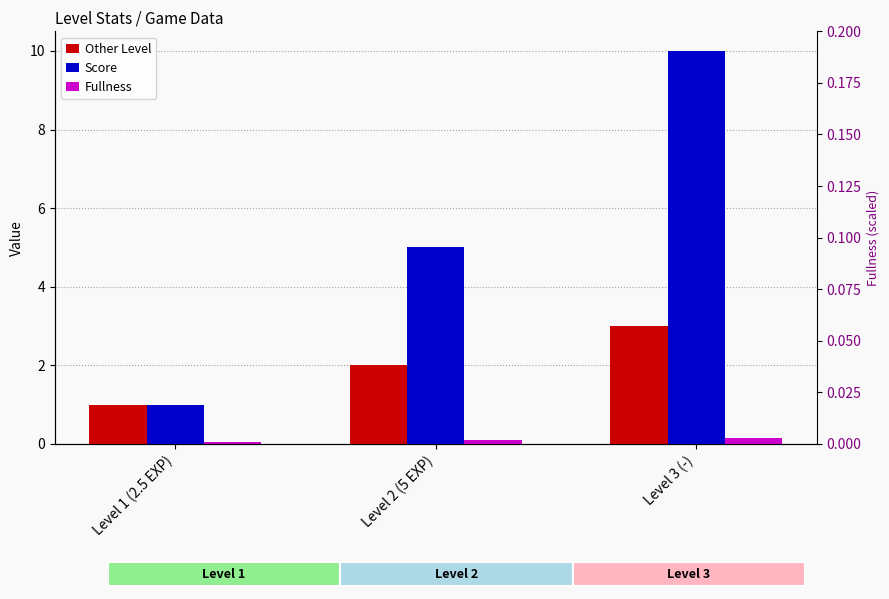

Are the bars grouped side by side (vs. stacked)?

Yes